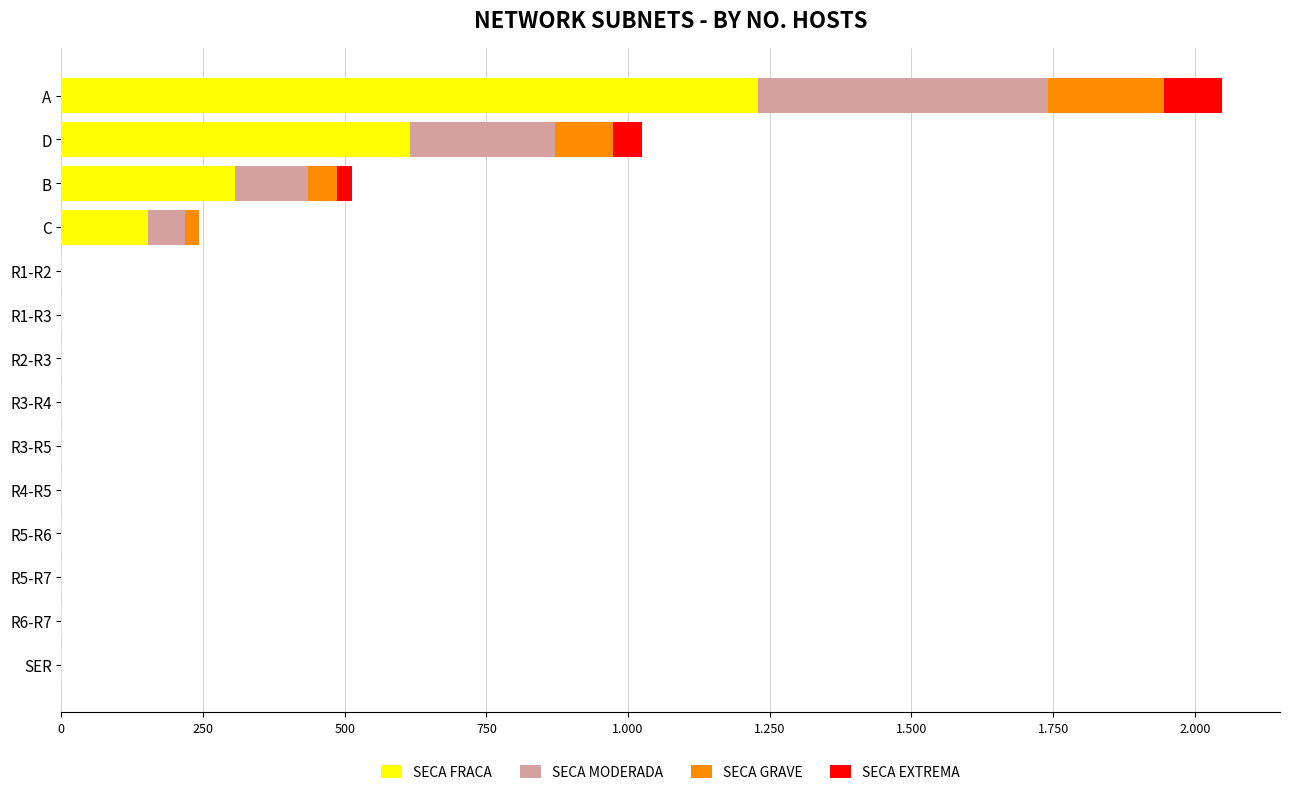

What are all the series names shown in the legend?

SECA FRACA, SECA MODERADA, SECA GRAVE, SECA EXTREMA